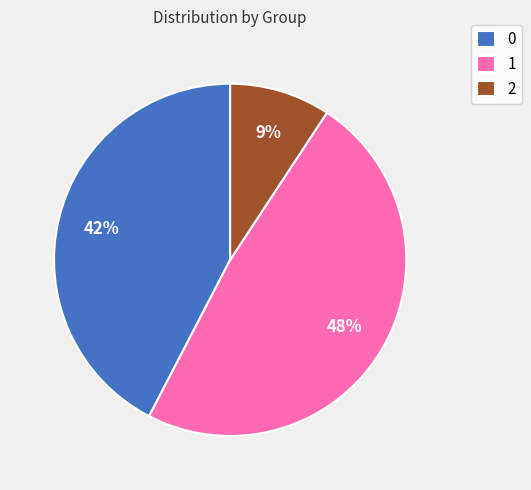

What percentage is the 1 slice, to the nearest percent?

48%